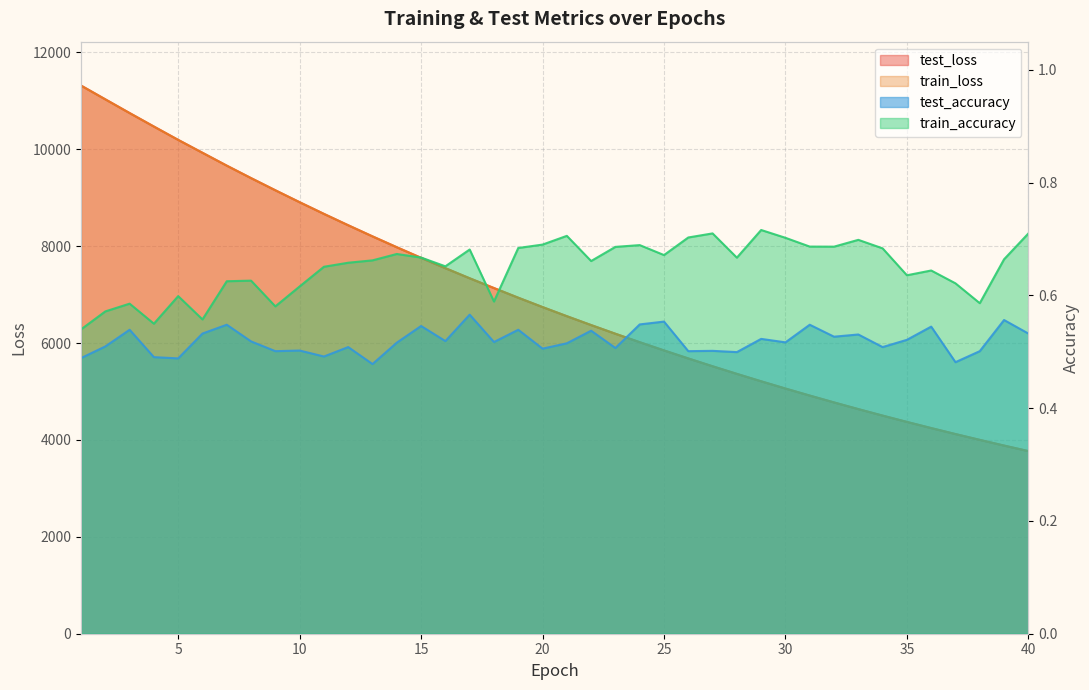

What is the sum of all train_loss values?

278544.8